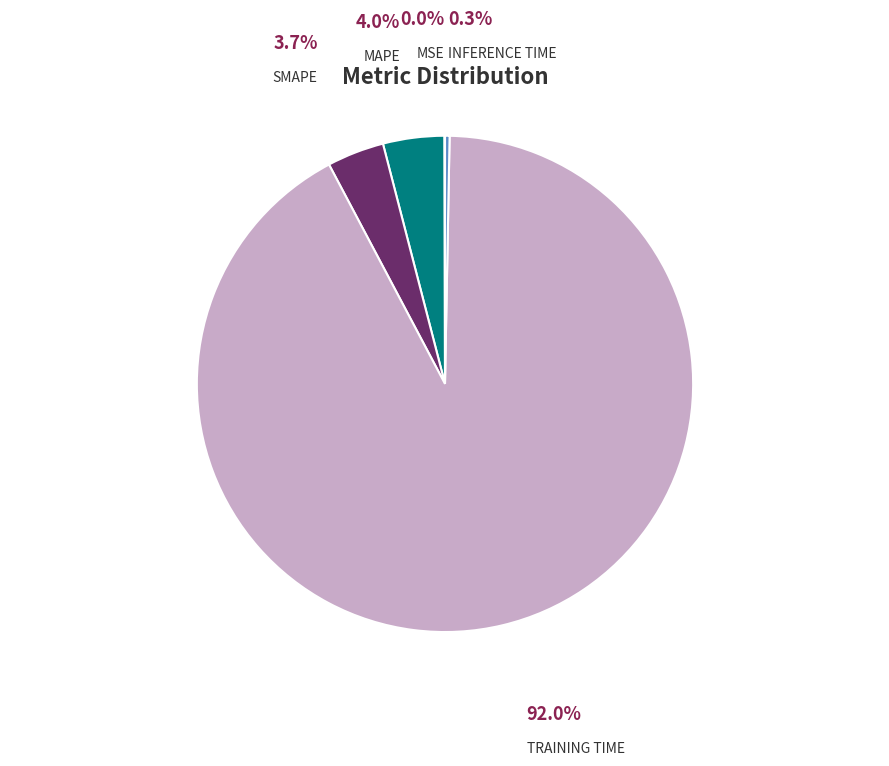

Does any single category account for the majority?

Yes